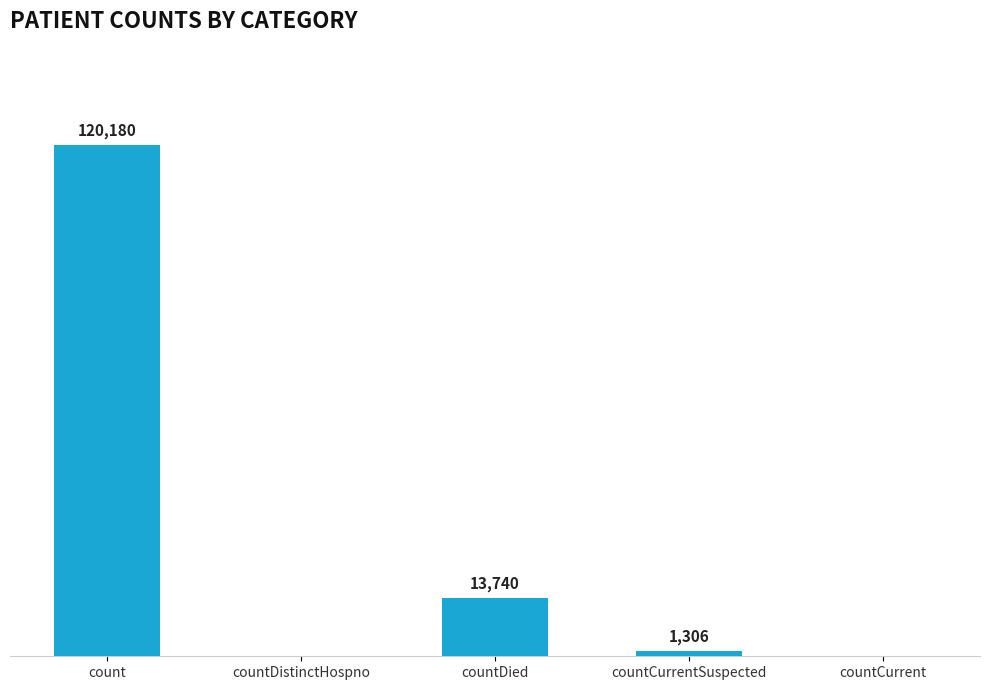

Between countCurrent and countCurrentSuspected, which is larger?

countCurrentSuspected